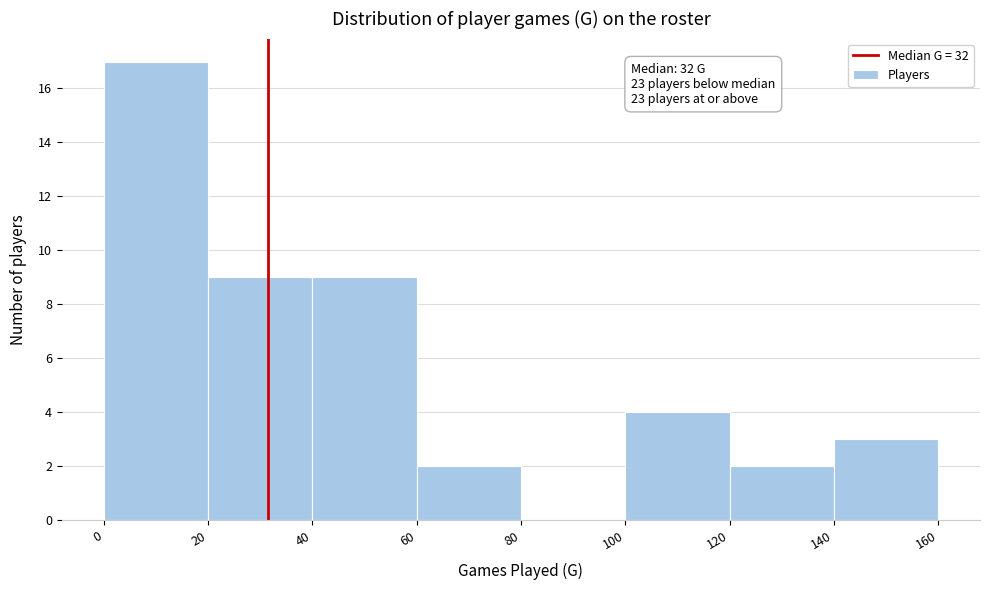

Over which range of the x-axis is the bar tallest?

0 to 20